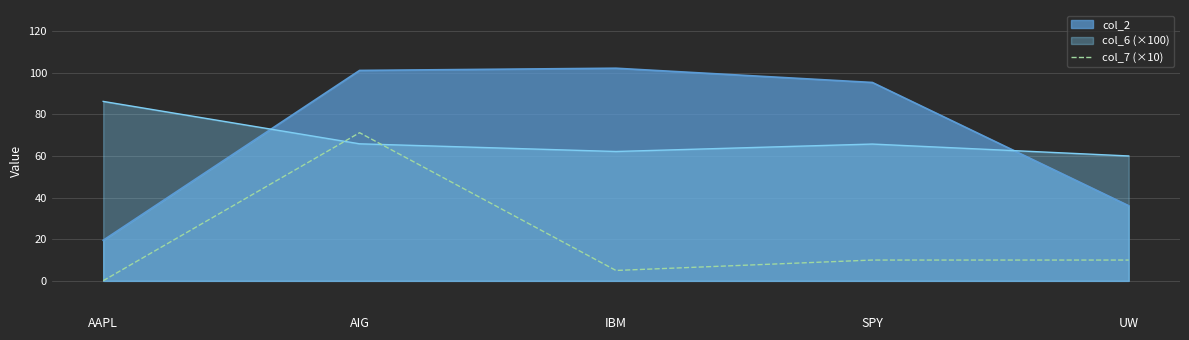

How many lines are shown in the chart?

3